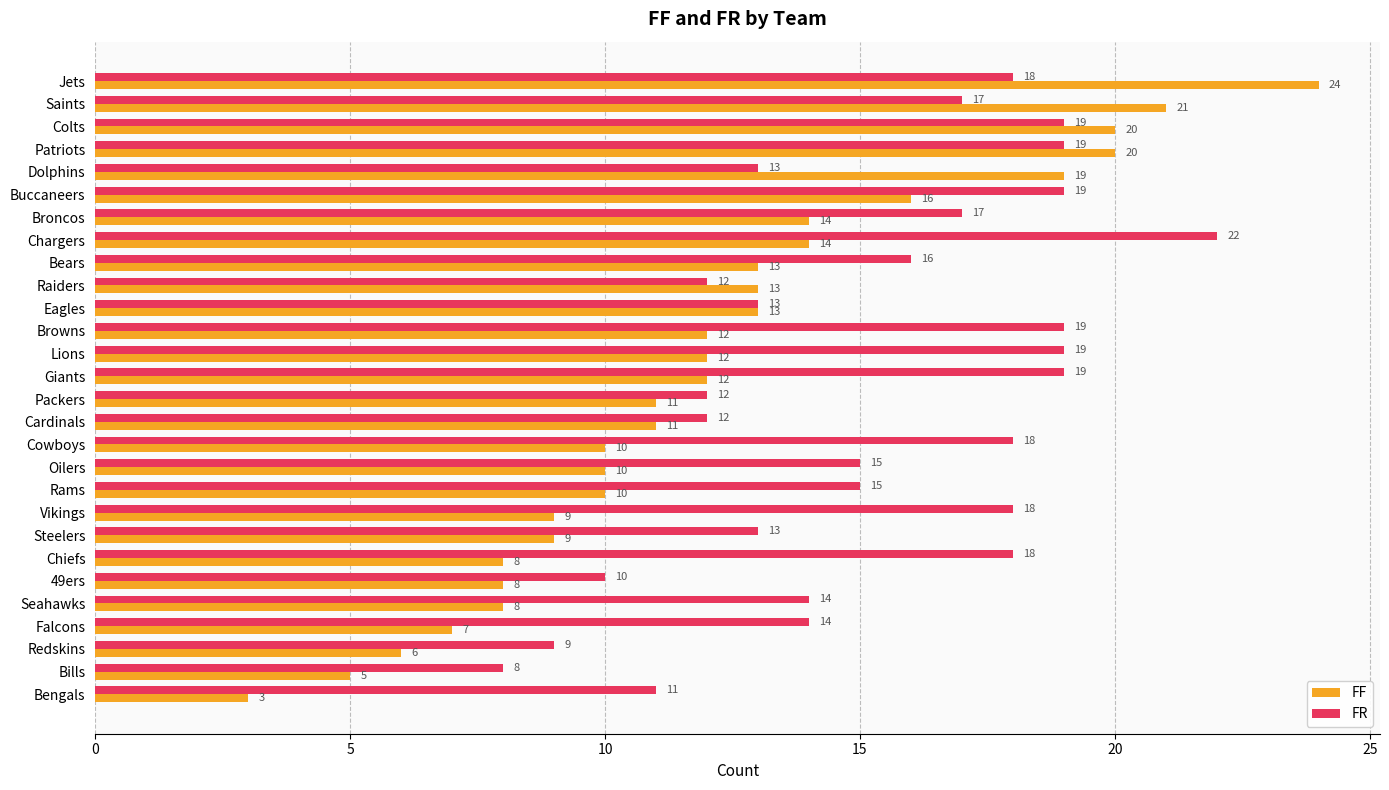

The value of FR at Lions is 12. True or false?

False